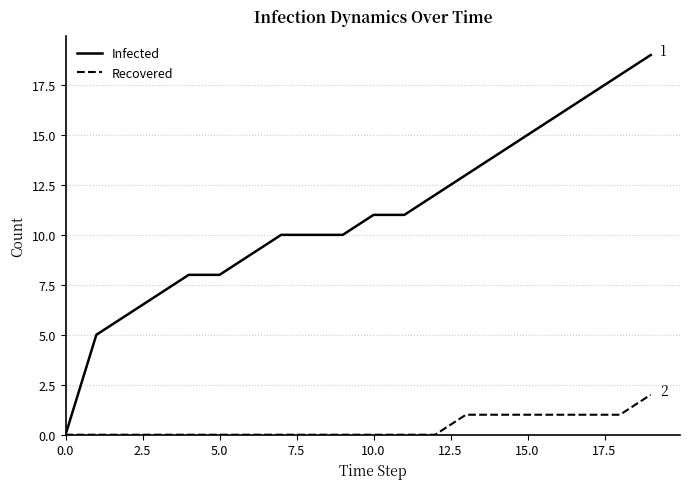

Which series has the largest total across all categories?

Infected